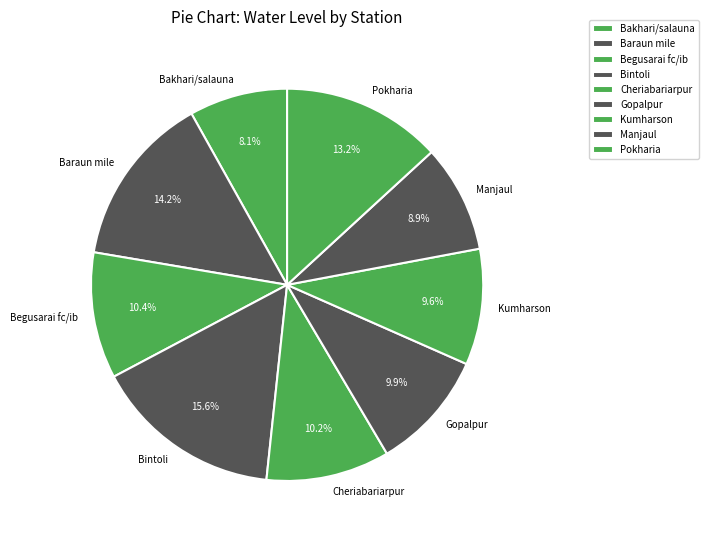

What is the largest slice in the pie chart?

Bintoli